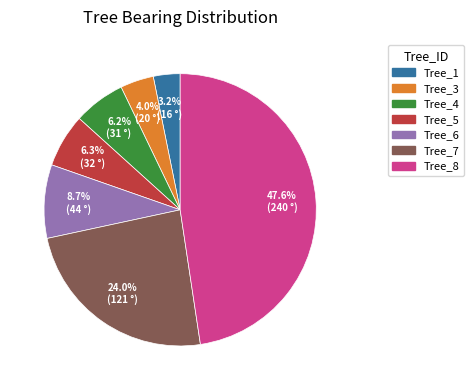

Does any single category account for the majority?

No